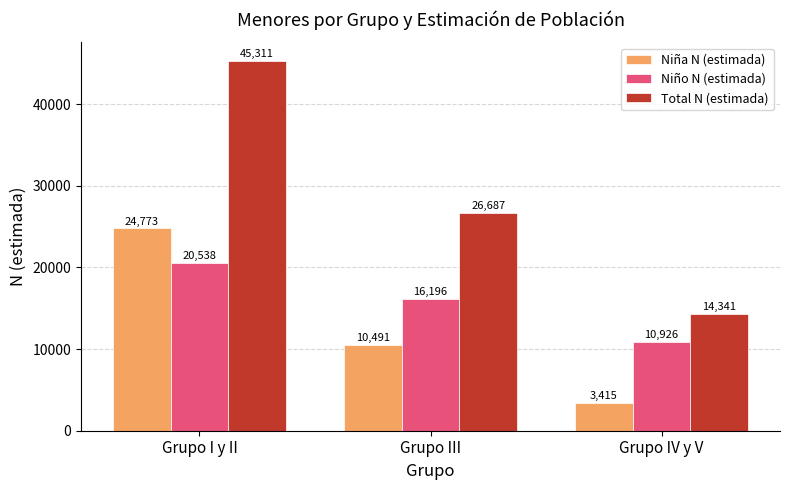

At how many categories does at least one series exceed 8356?

3